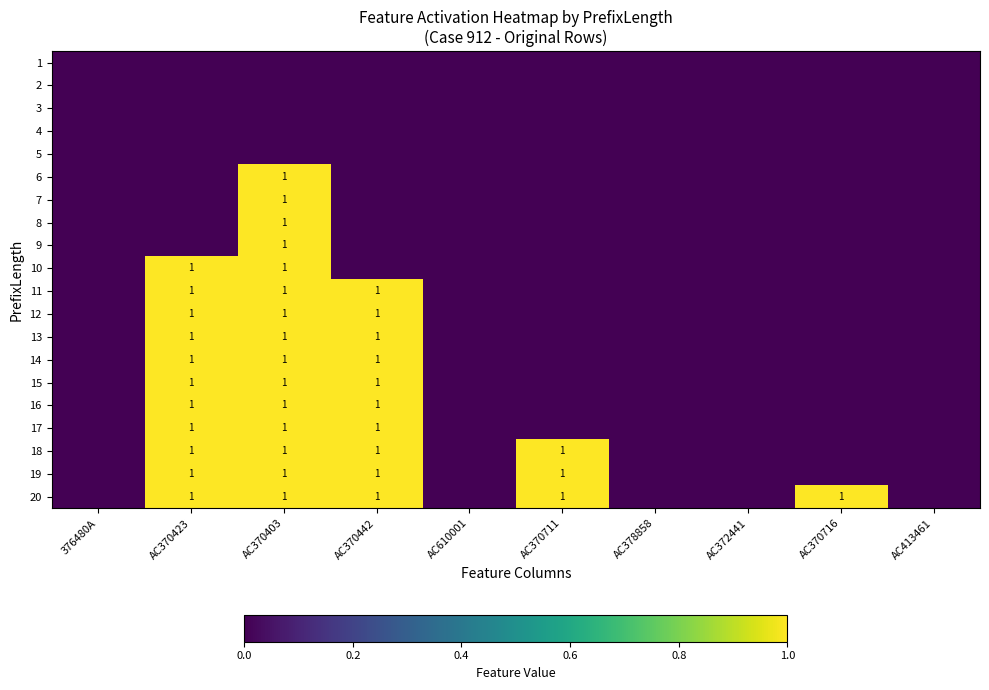

Which category has the highest value in the 5 series?

376480A